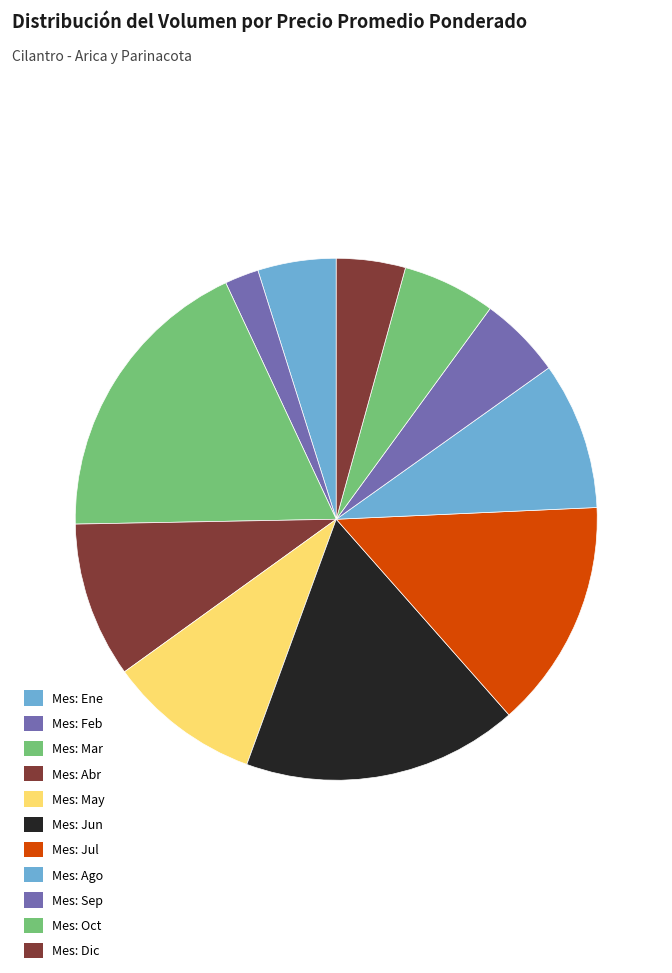

How many segments does this pie chart have?

11